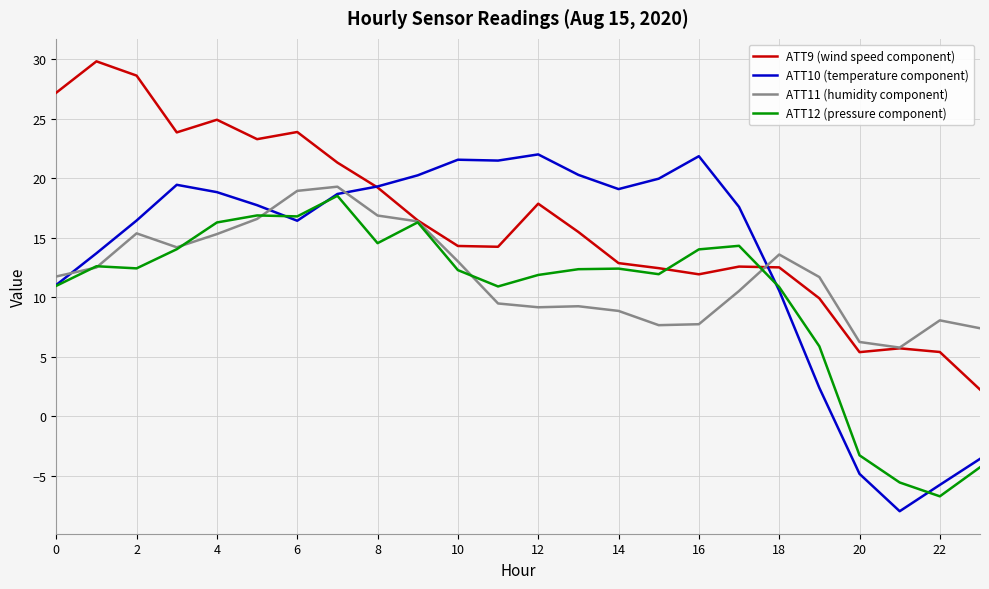

In ATT10 (temperature component), how many points are higher than both neighbors (excluding endpoints)?

4